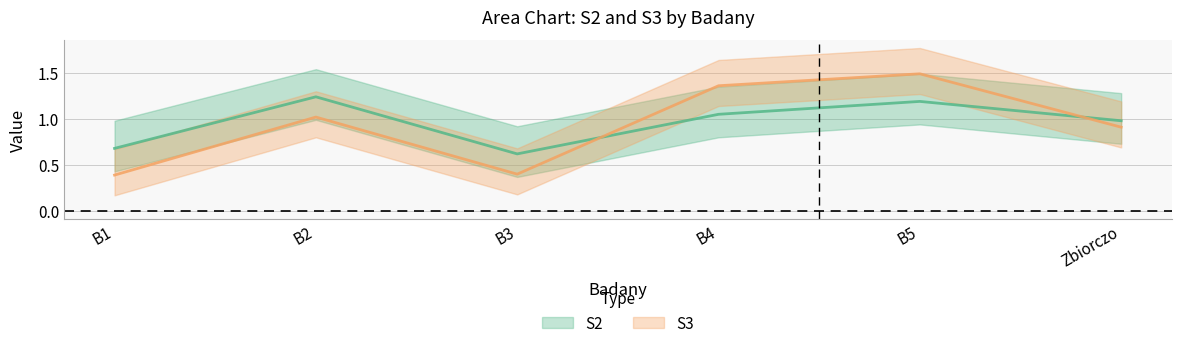

Between B4 and B5, which is larger?

B5